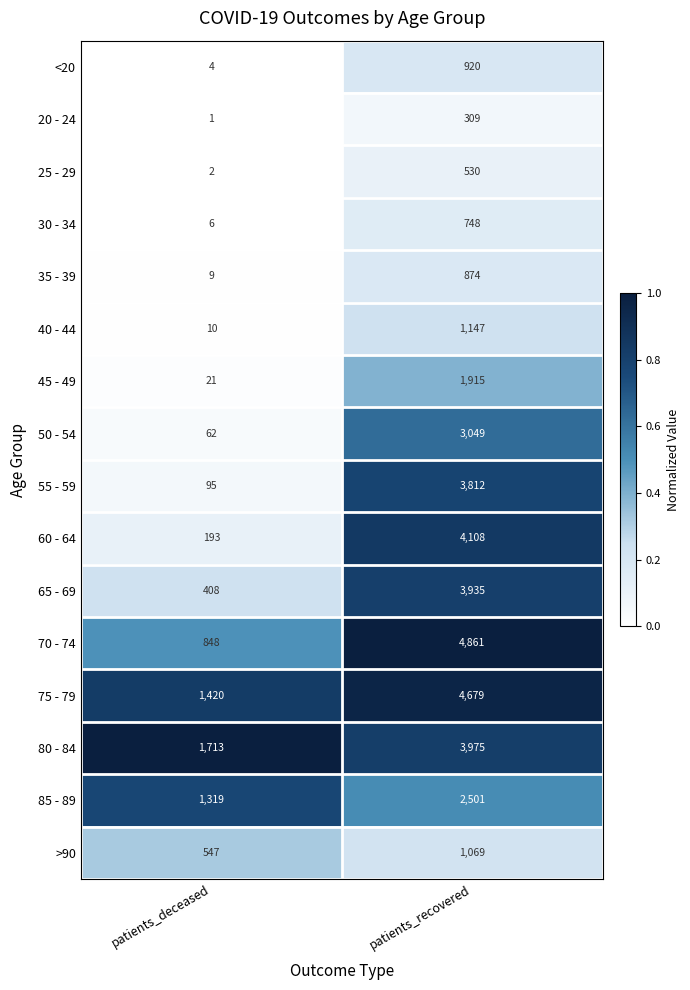

What is the sum of the 85 - 89 values at patients_deceased and patients_recovered?

3820